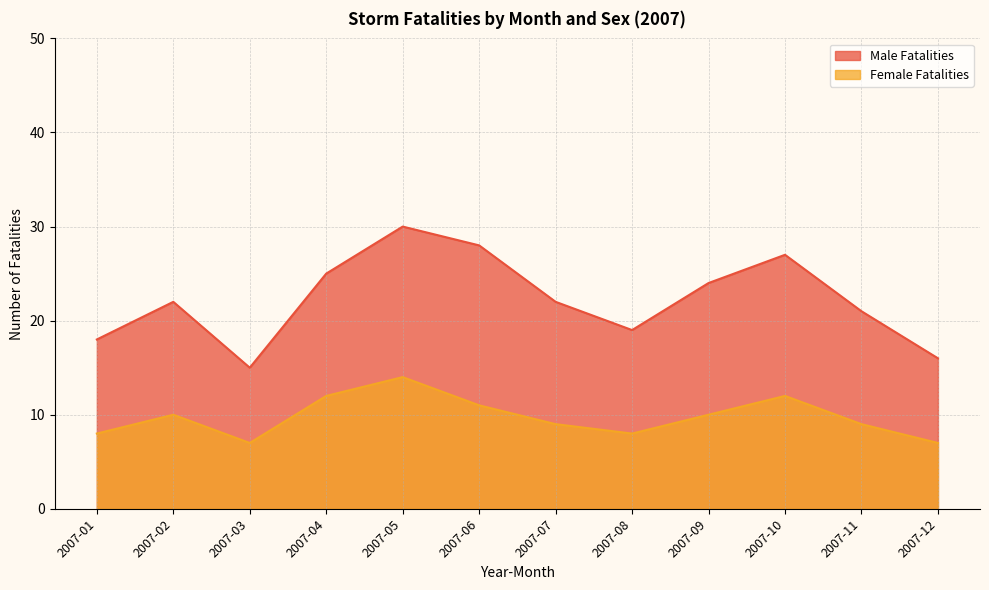

Which series has the largest total across all categories?

Male Fatalities